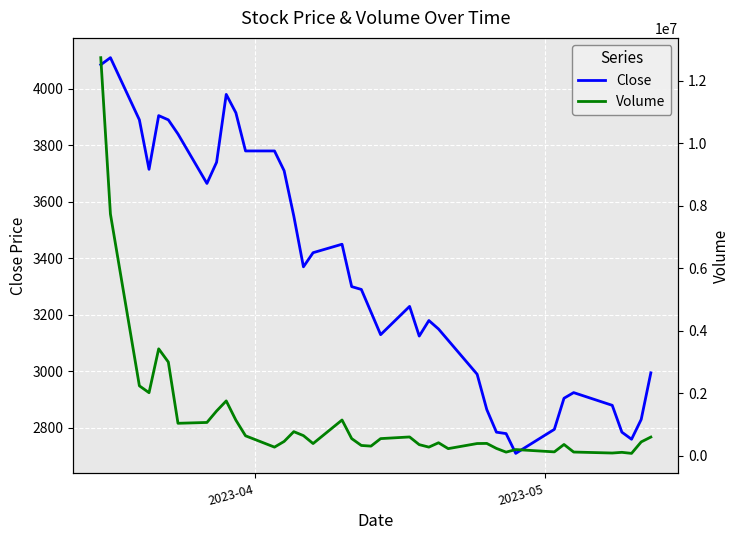

Which series has the widest spread of values?

Volume